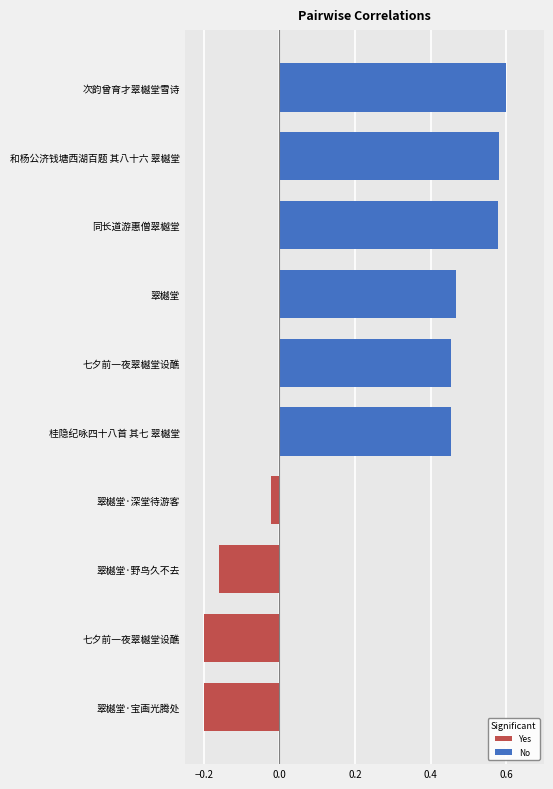

Which category has the highest value across all series?

次韵曾育才翠樾堂雪诗